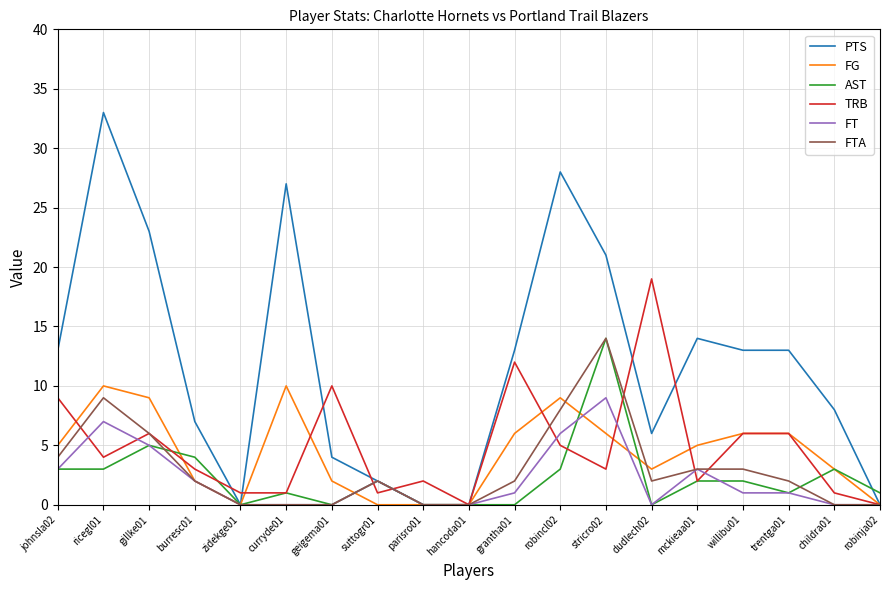

What is the difference between the second highest and second lowest values in the FTA series?

9